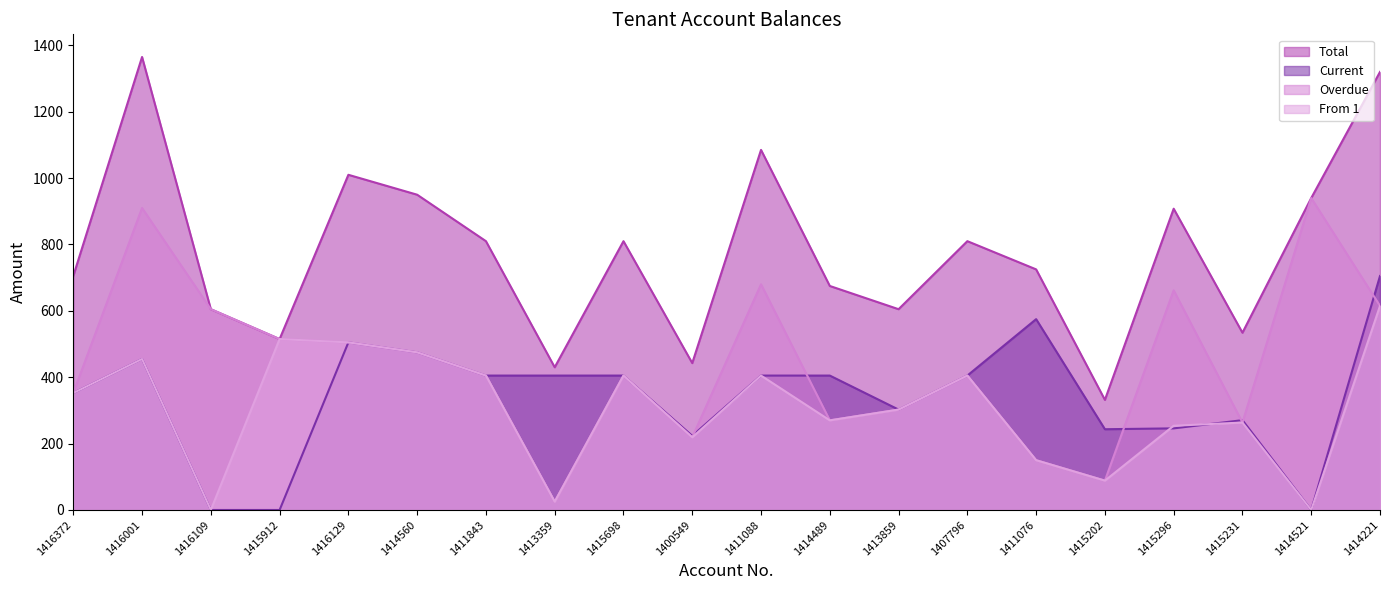

True or false: Total has a value of 407.6 at 1411843.

False